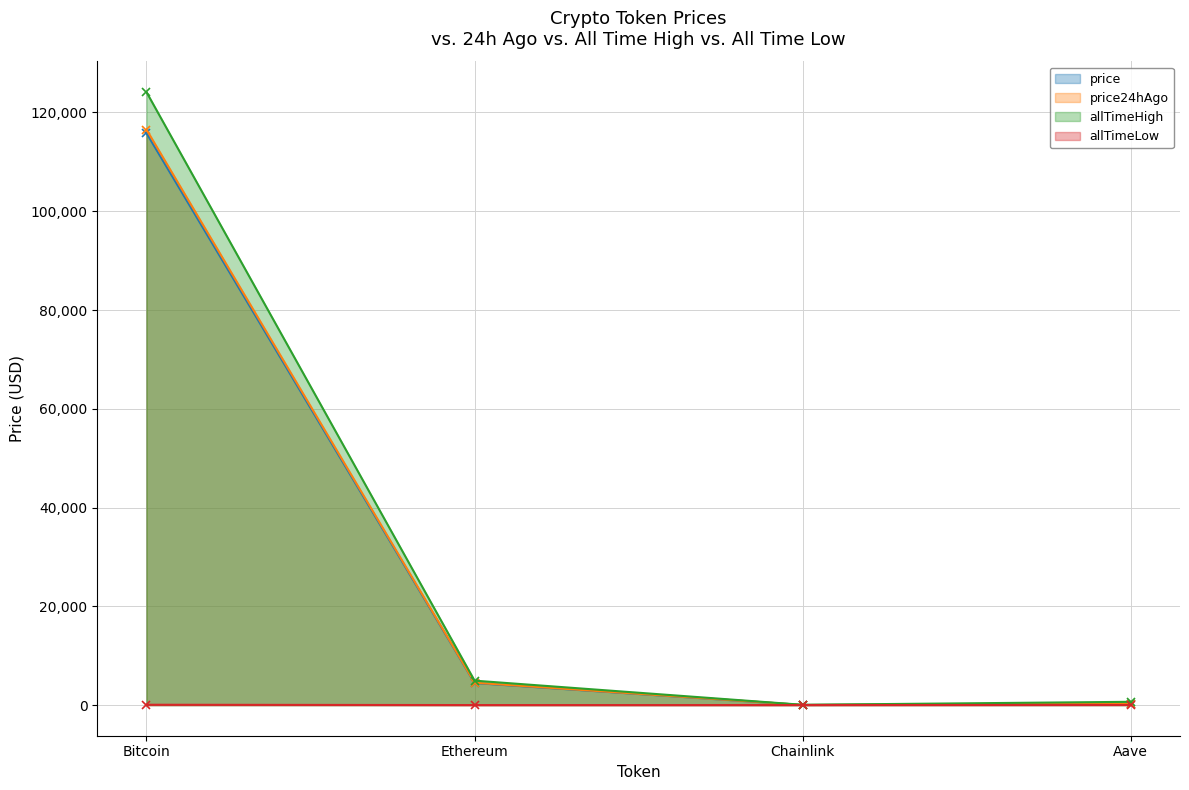

True or false: allTimeLow and price24hAgo intersect in this chart.

False